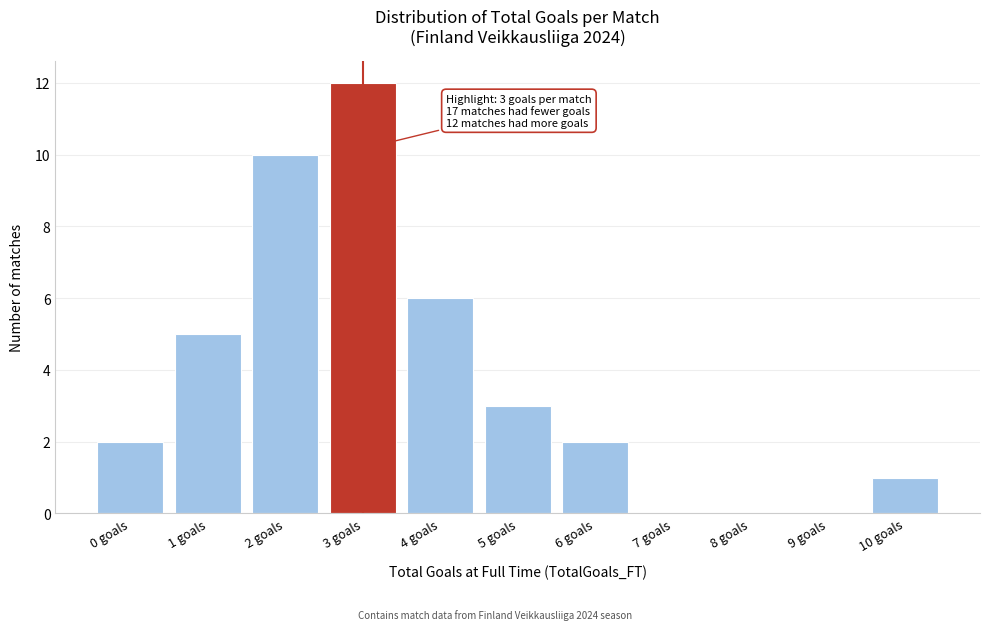

Reading left to right, transcribe all the data shown in this chart.

0 goals=2	1 goals=5	2 goals=10	3 goals=12	4 goals=6	5 goals=3	6 goals=2	7 goals=0	8 goals=0	9 goals=0	10 goals=1